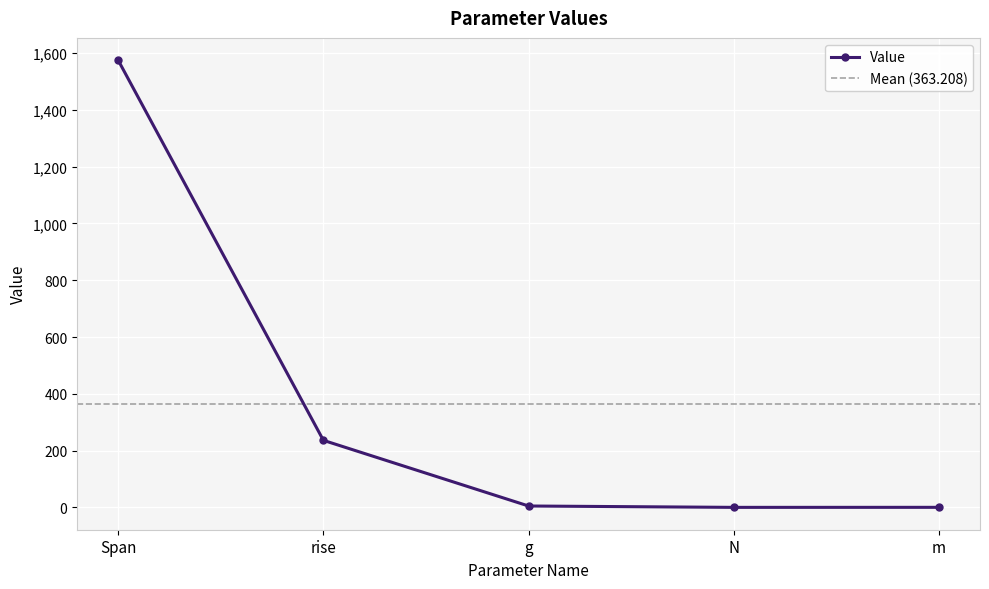

What is the average value?

363.2